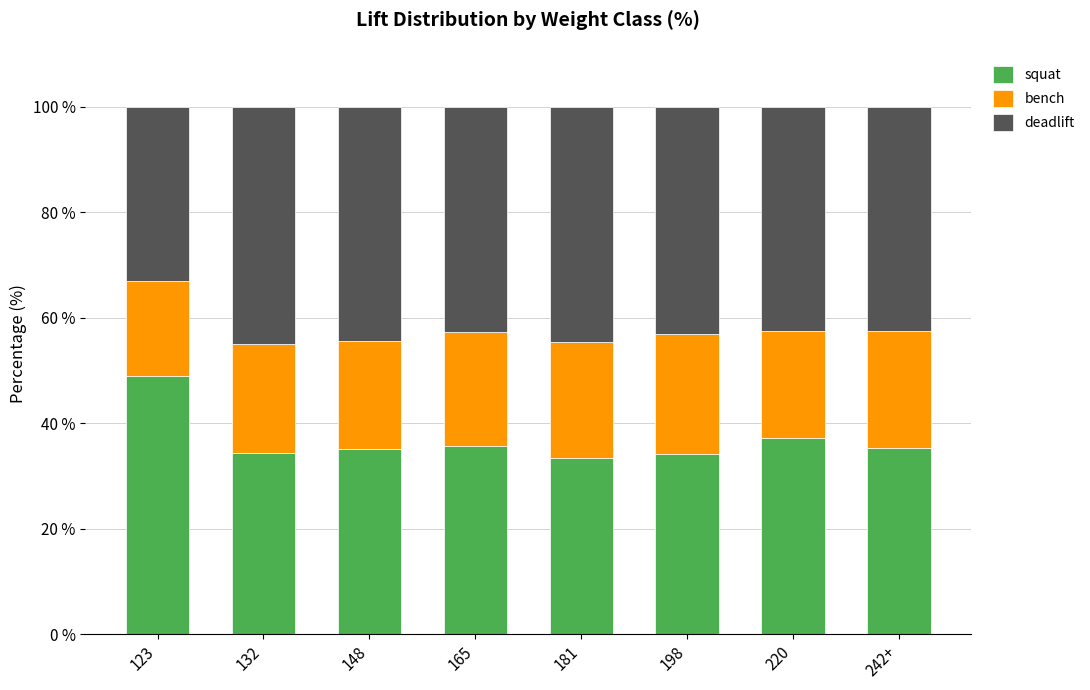

How many distinct data groups are displayed?

3